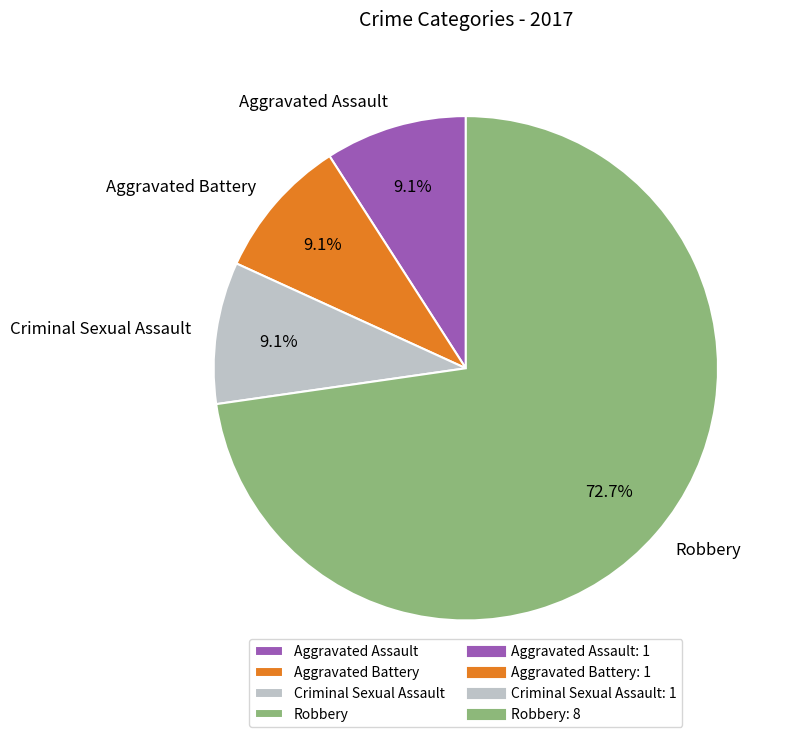

Which slice is the largest?

Robbery